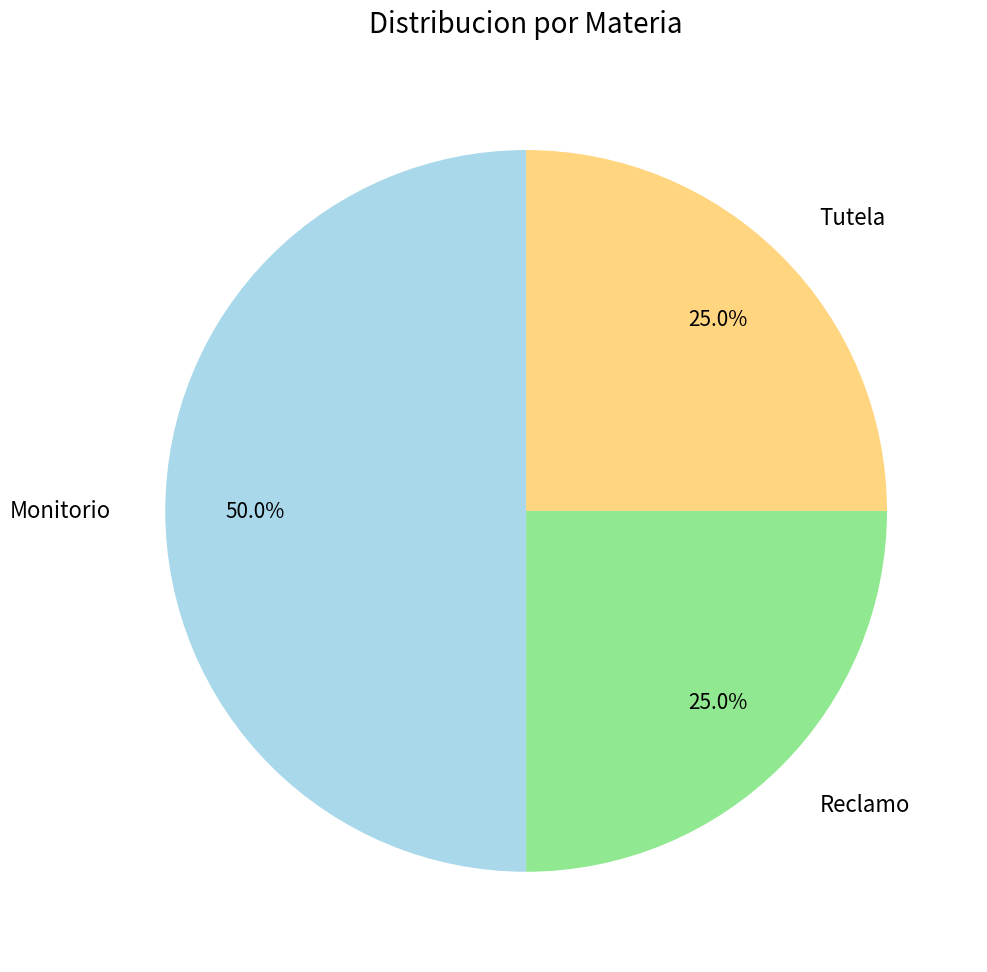

Between Tutela and Monitorio, which is larger?

Monitorio